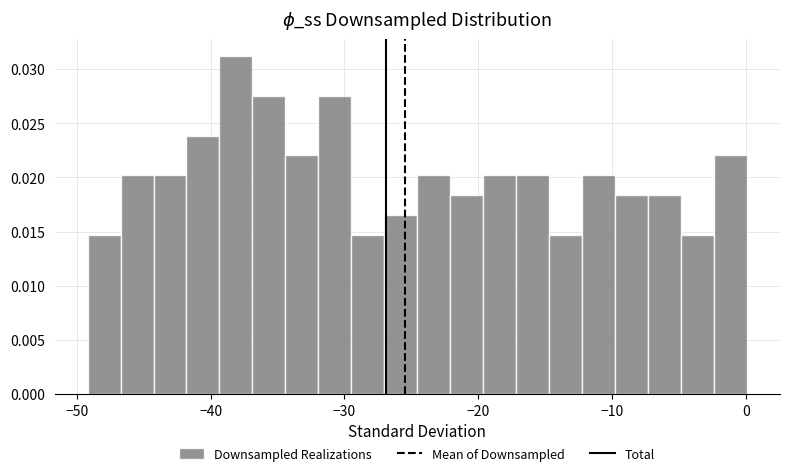

Around what value on the x-axis is the tallest bar? Give the approximate position of its centre, as read against the axis.

-38